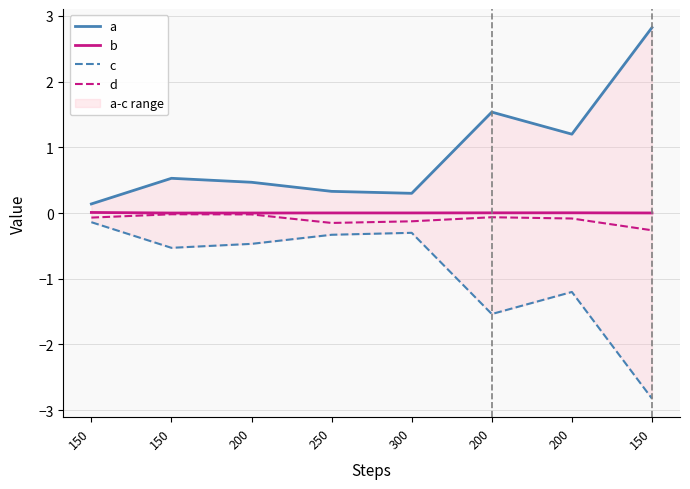

The value of d at 150 is -0.0. True or false?

False